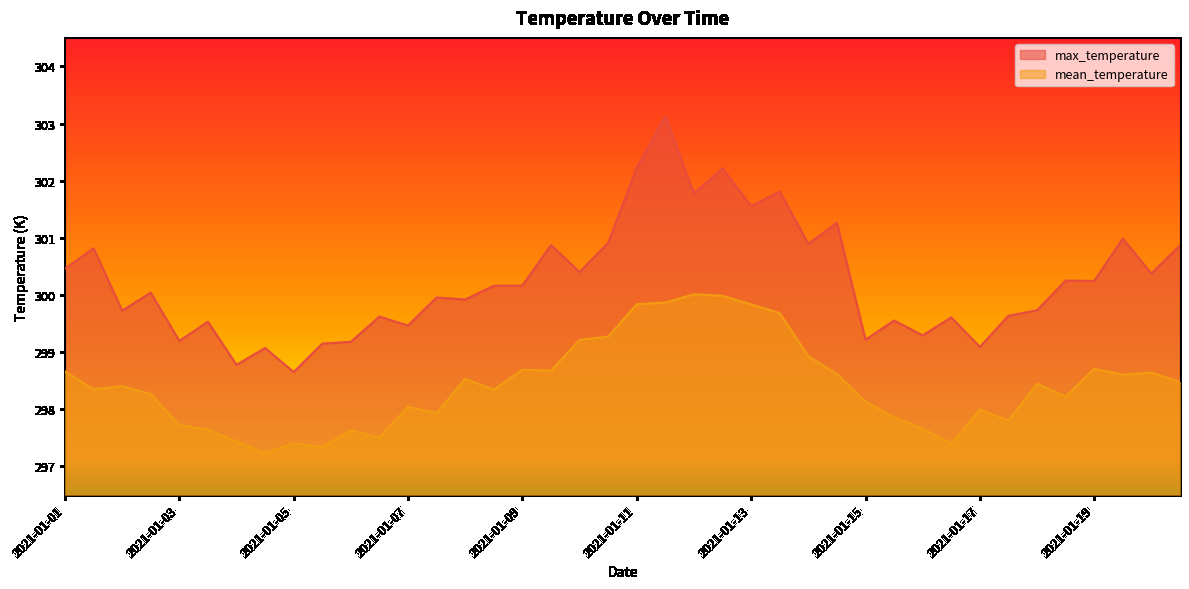

What value does the mean_temperature series have at 2021-01-19?

298.6